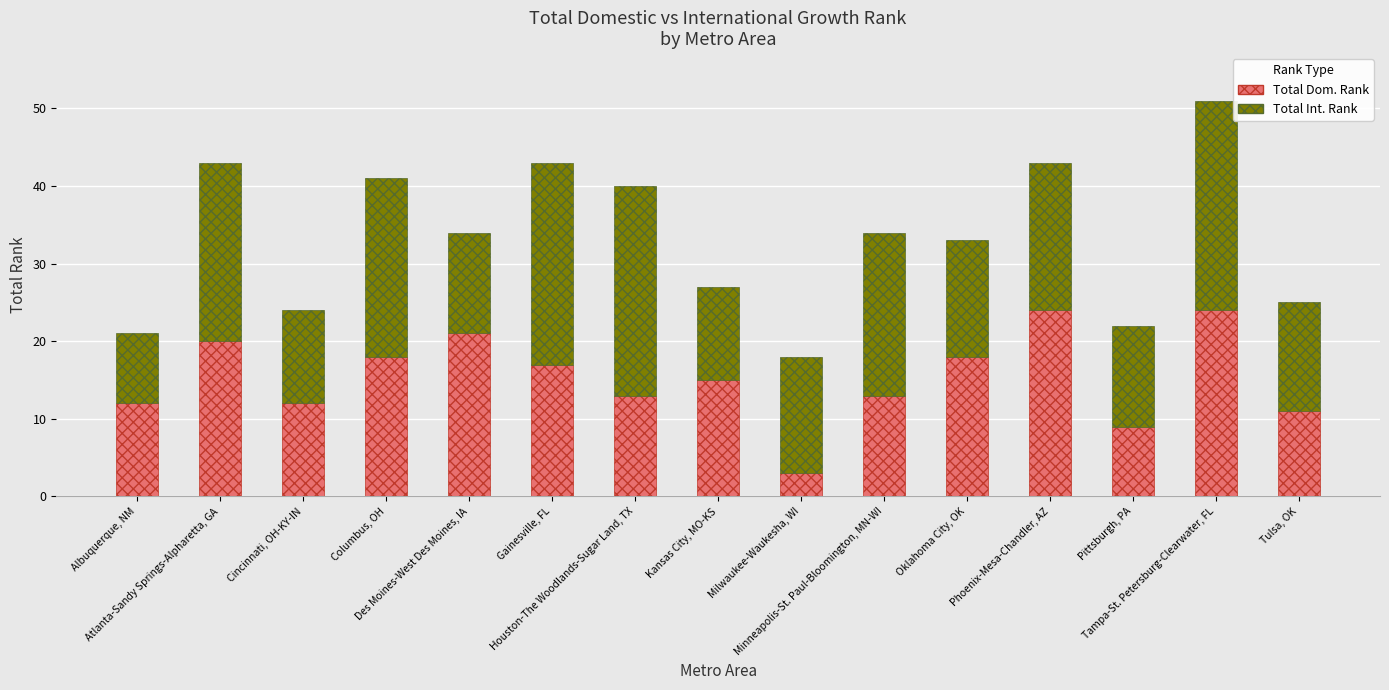

What is the difference between the maximum and second lowest values in the Total Dom. Rank series?

15